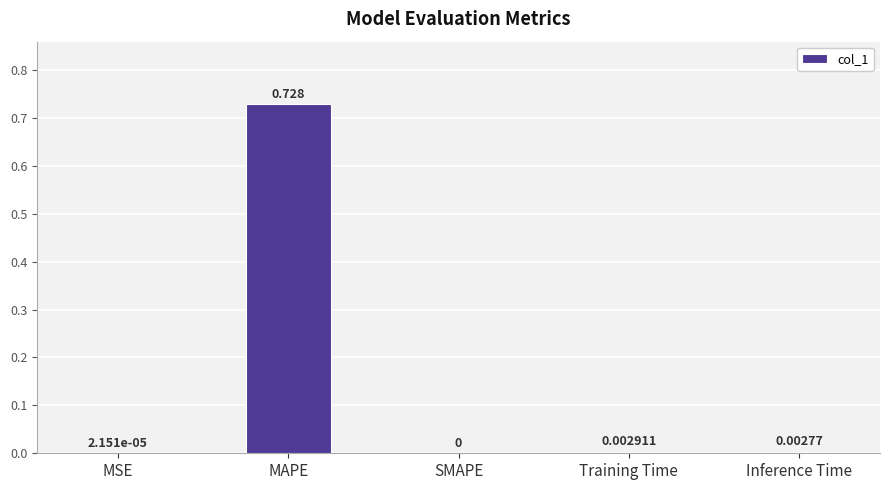

Are the bars horizontal?

No